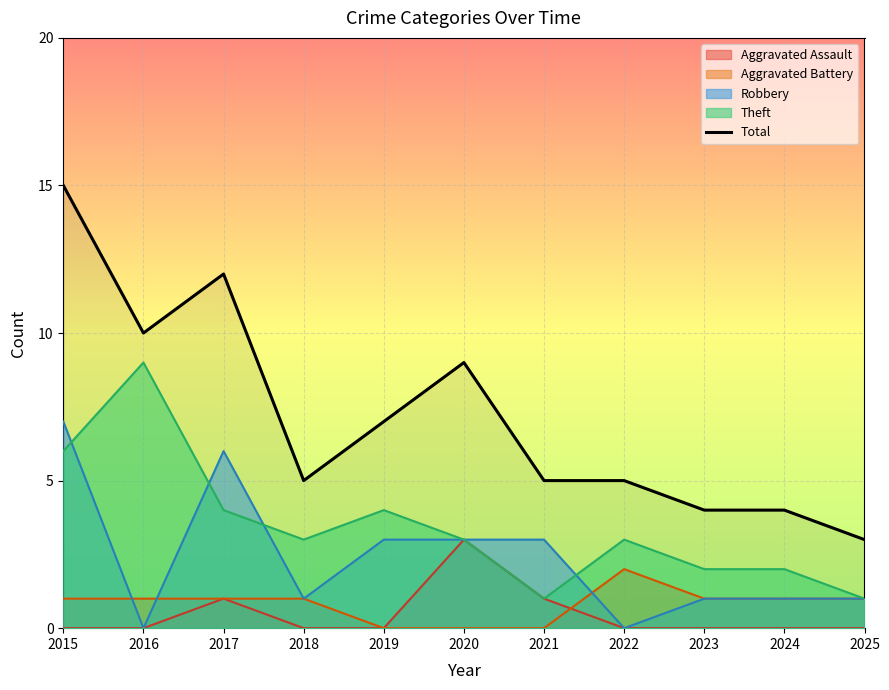

What is the sum of the values at 2024 and 2018?

9